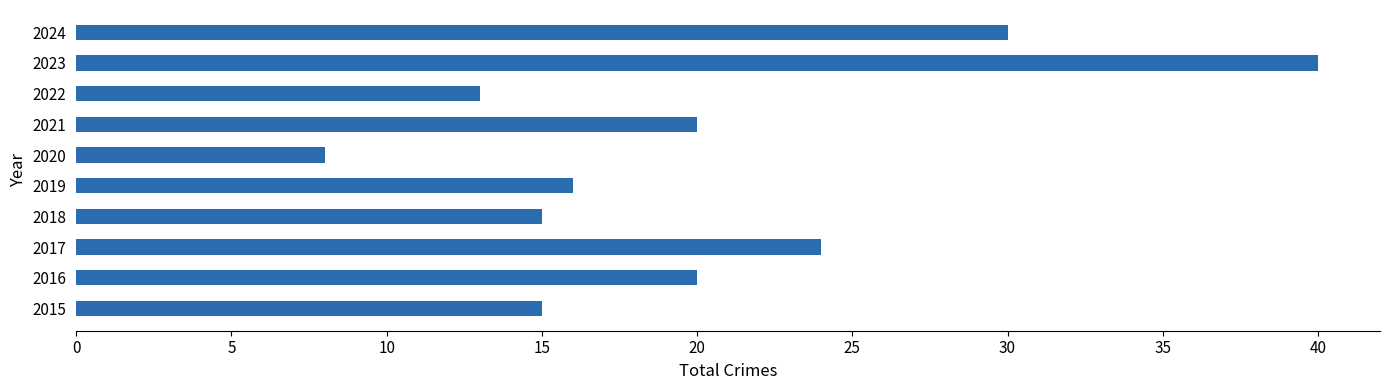

True or false: the data shows 15 at 2015.

True